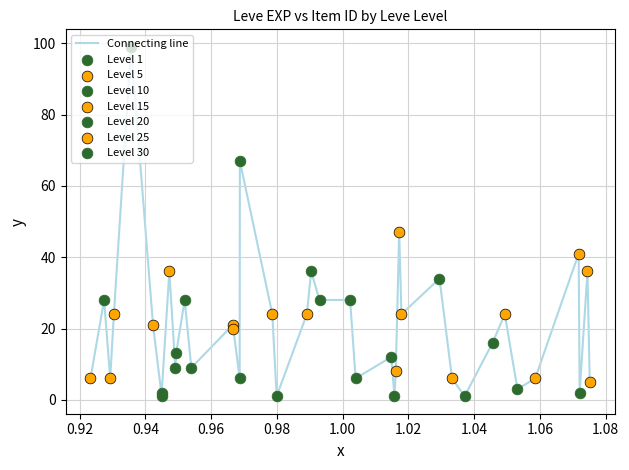

What is the difference between the maximum and minimum values?

98